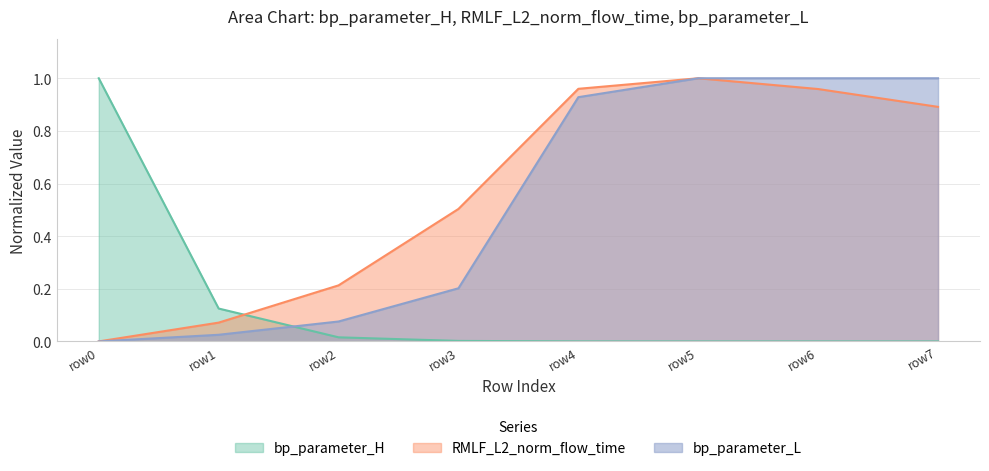

How many values in bp_parameter_L are above zero?

7